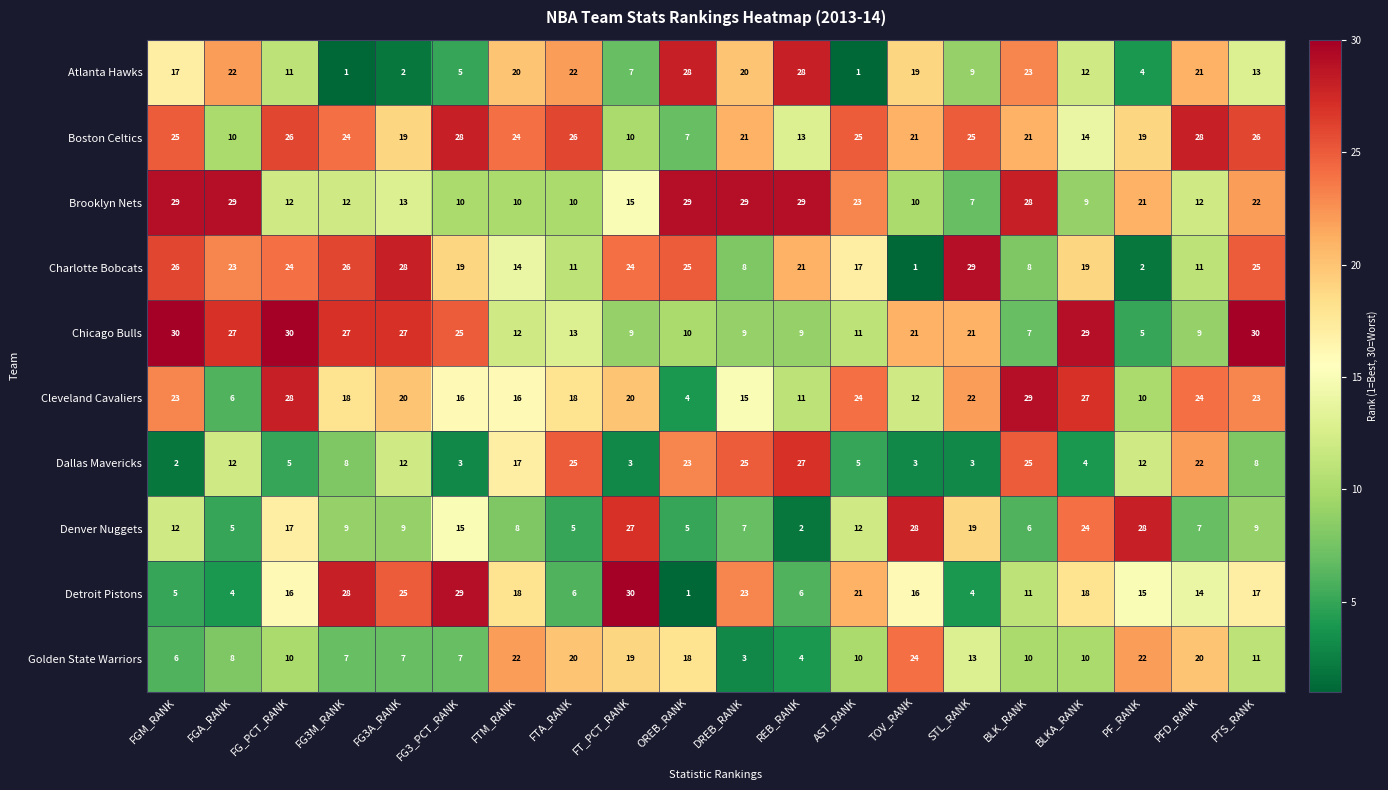

What is the difference between the maximum and minimum values in the Charlotte Bobcats series?

28